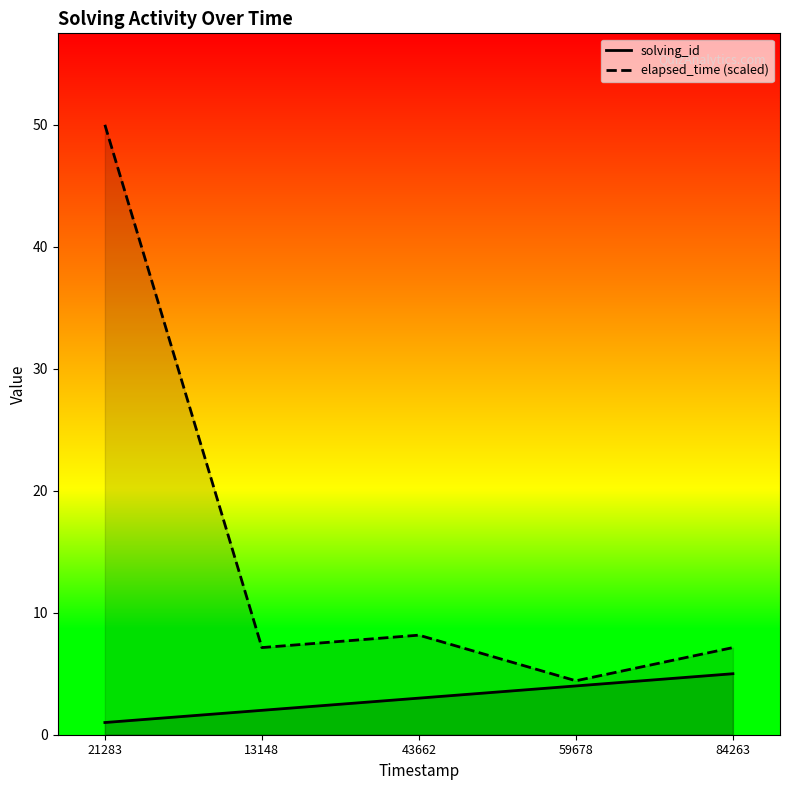

True or false: solving_id and elapsed_time (scaled) cross at least once.

False